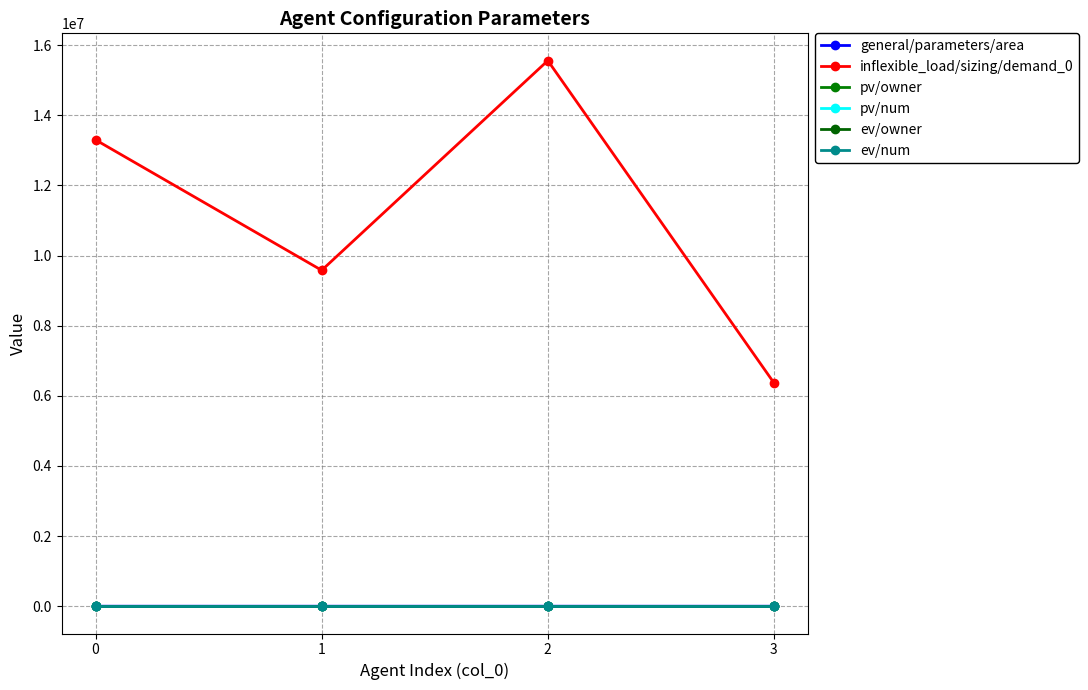

True or false: inflexible_load/sizing/demand_0 and general/parameters/area cross at least once.

False